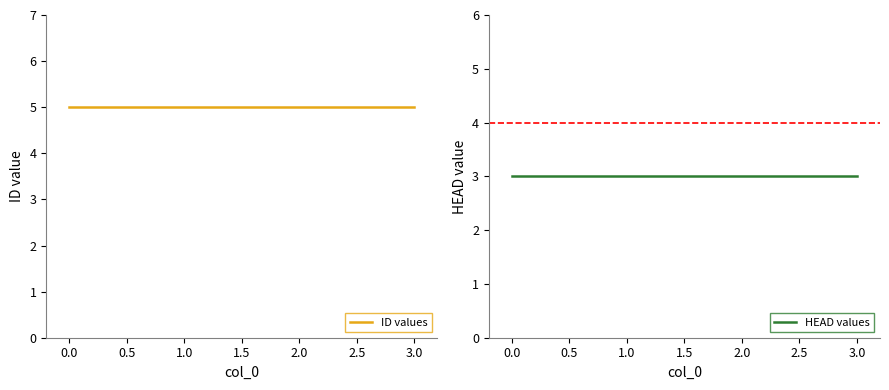

The HEAD values series shows 5 at −0.5. True or false?

False